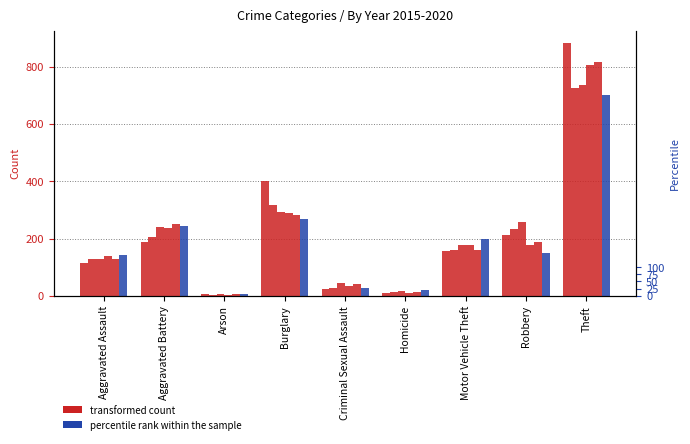

What is the sum of all 2020 values?

1759